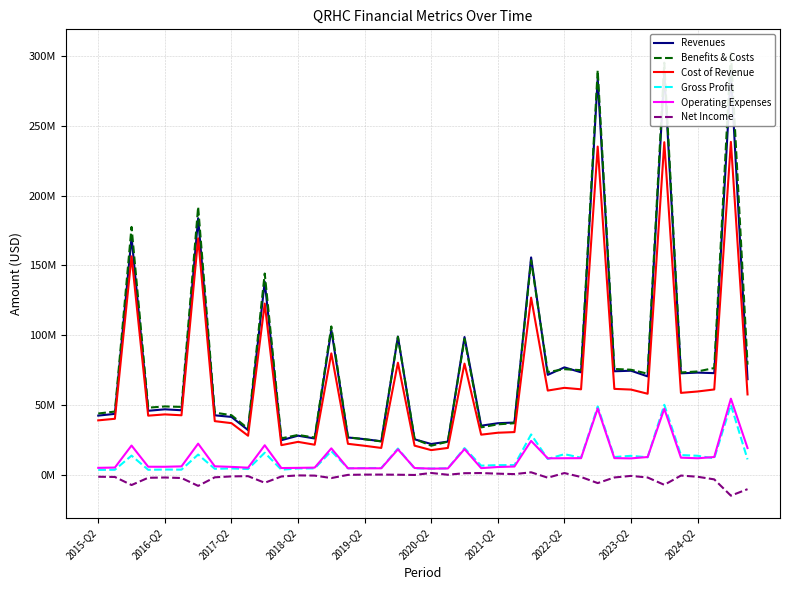

What is the sum of the Revenues values at 13 and 34?

314297867